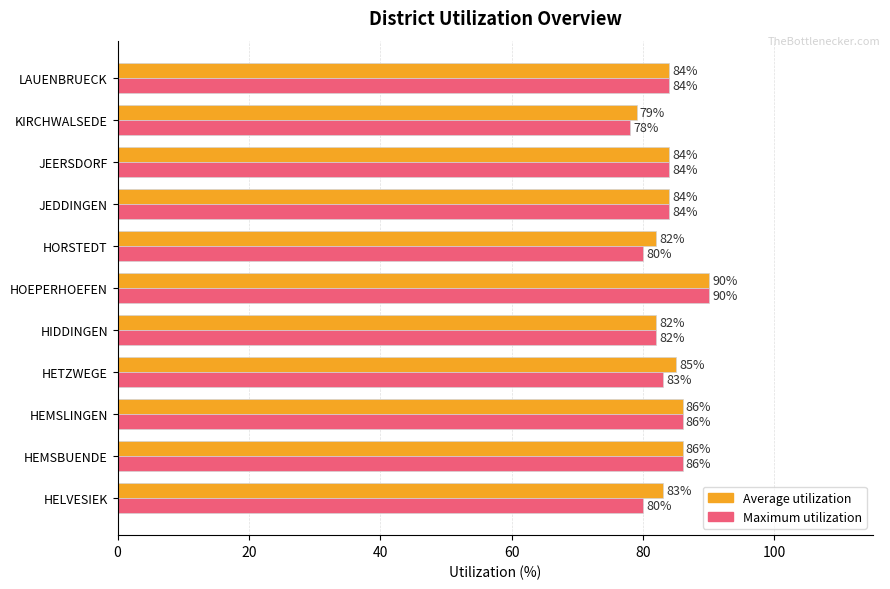

What is the average value of the Average utilization series?

84